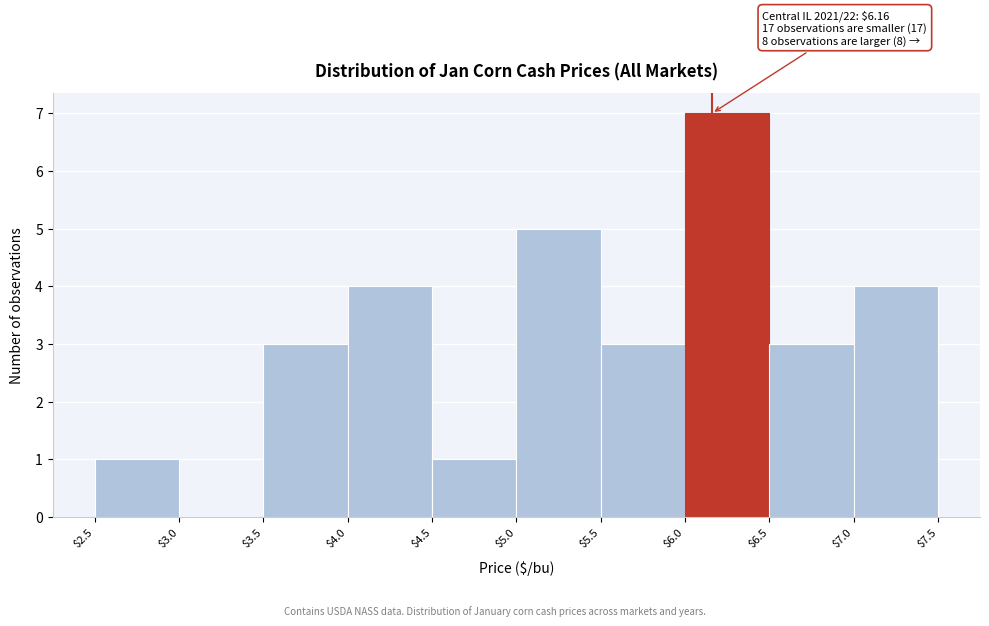

Over which range of the x-axis is the bar tallest?

$6.0 to $6.5